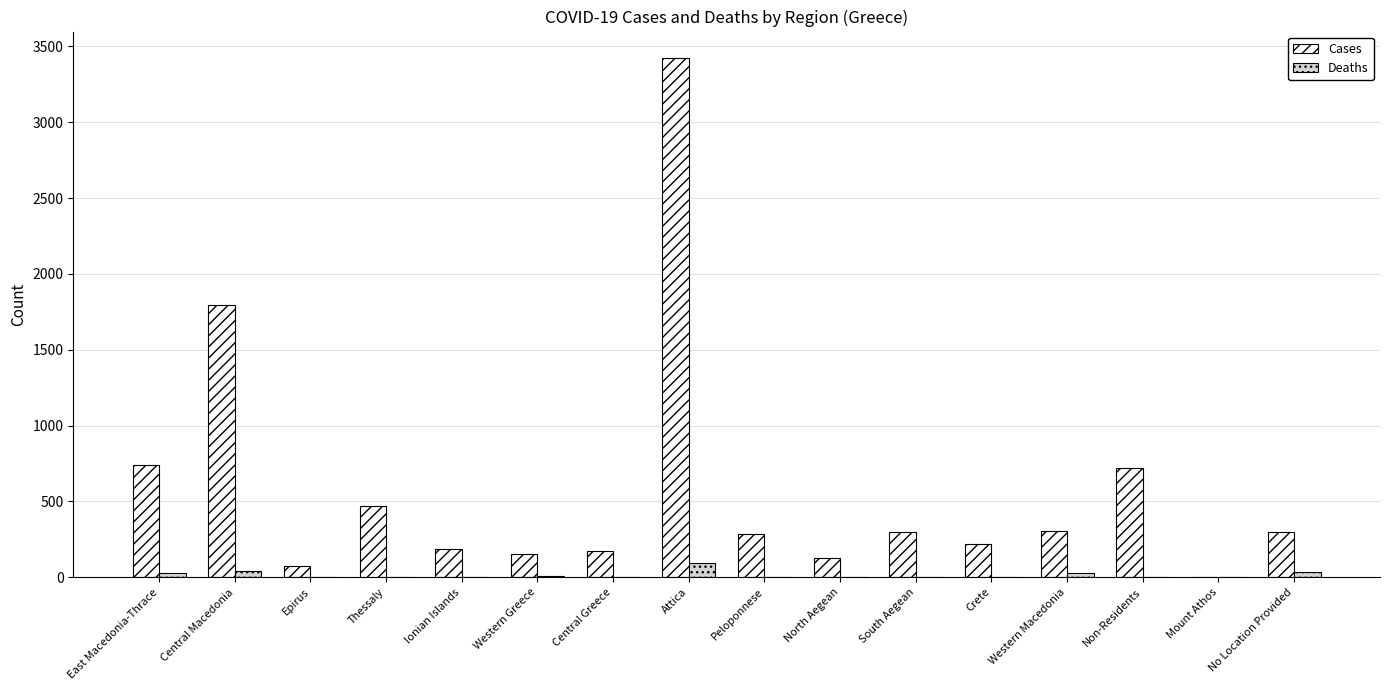

Where is Cases nearest to the value 1715?

Central Macedonia